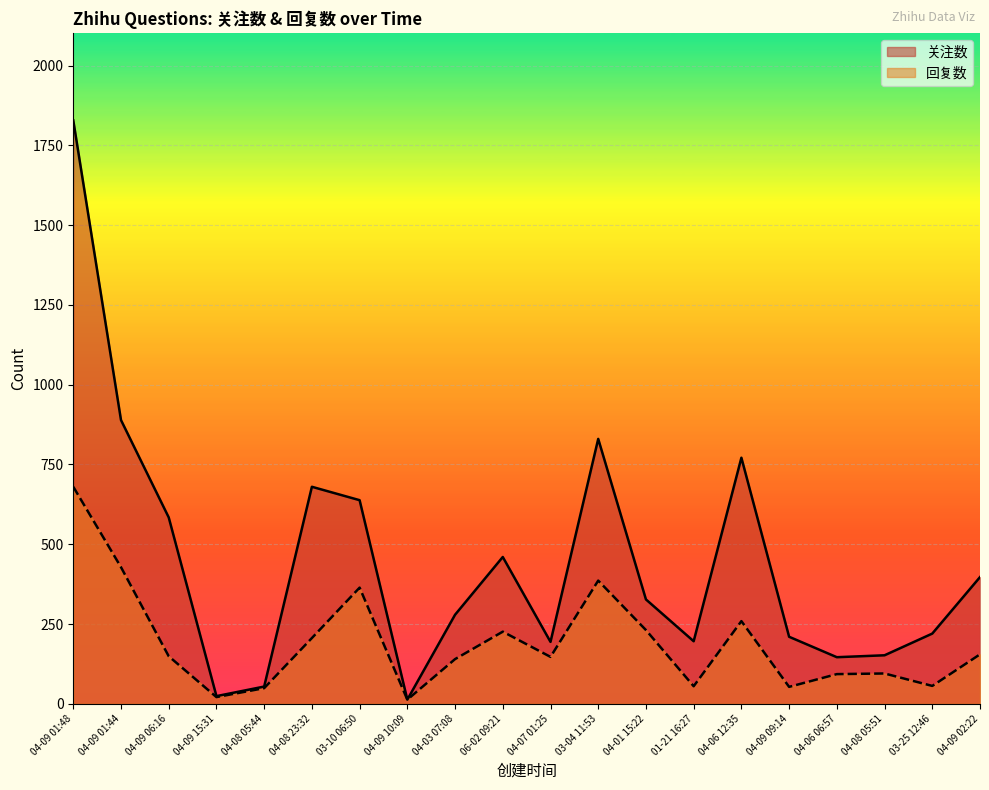

Which series has the widest spread of values?

关注数